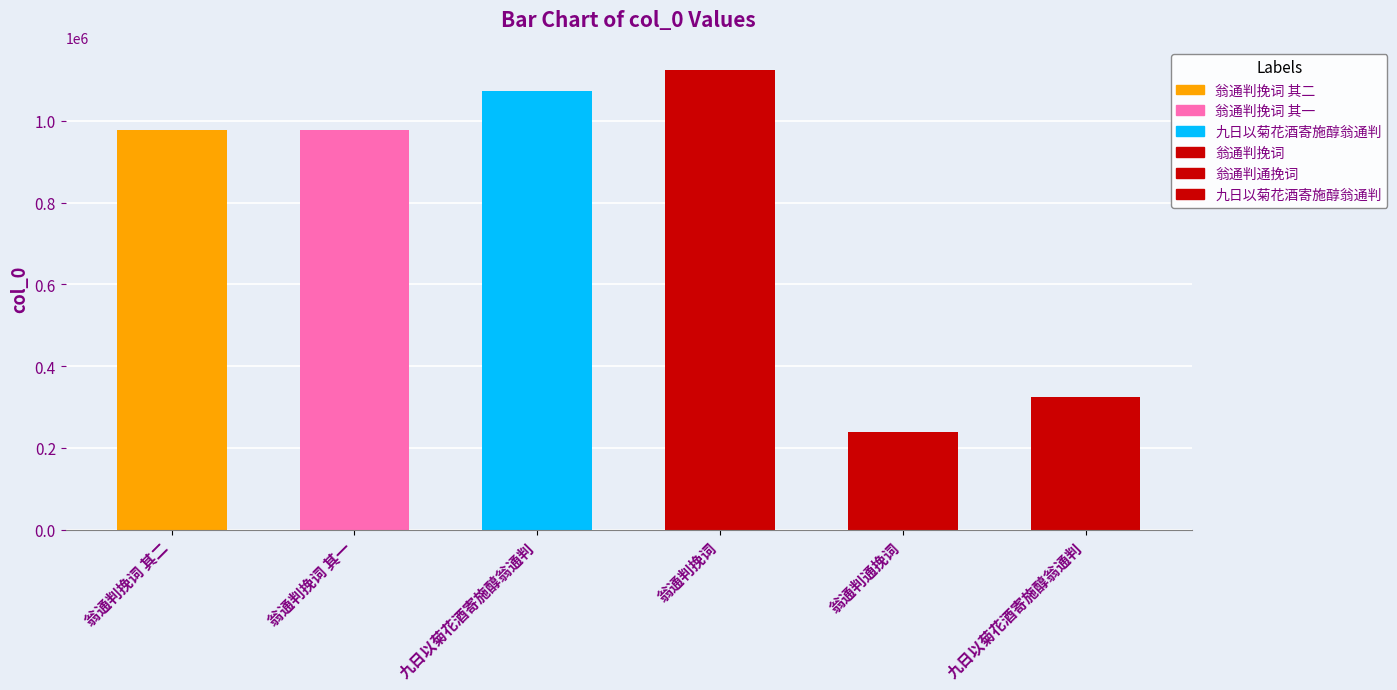

True or false: the data shows 1596587 at 翁通判挽词 其二.

False